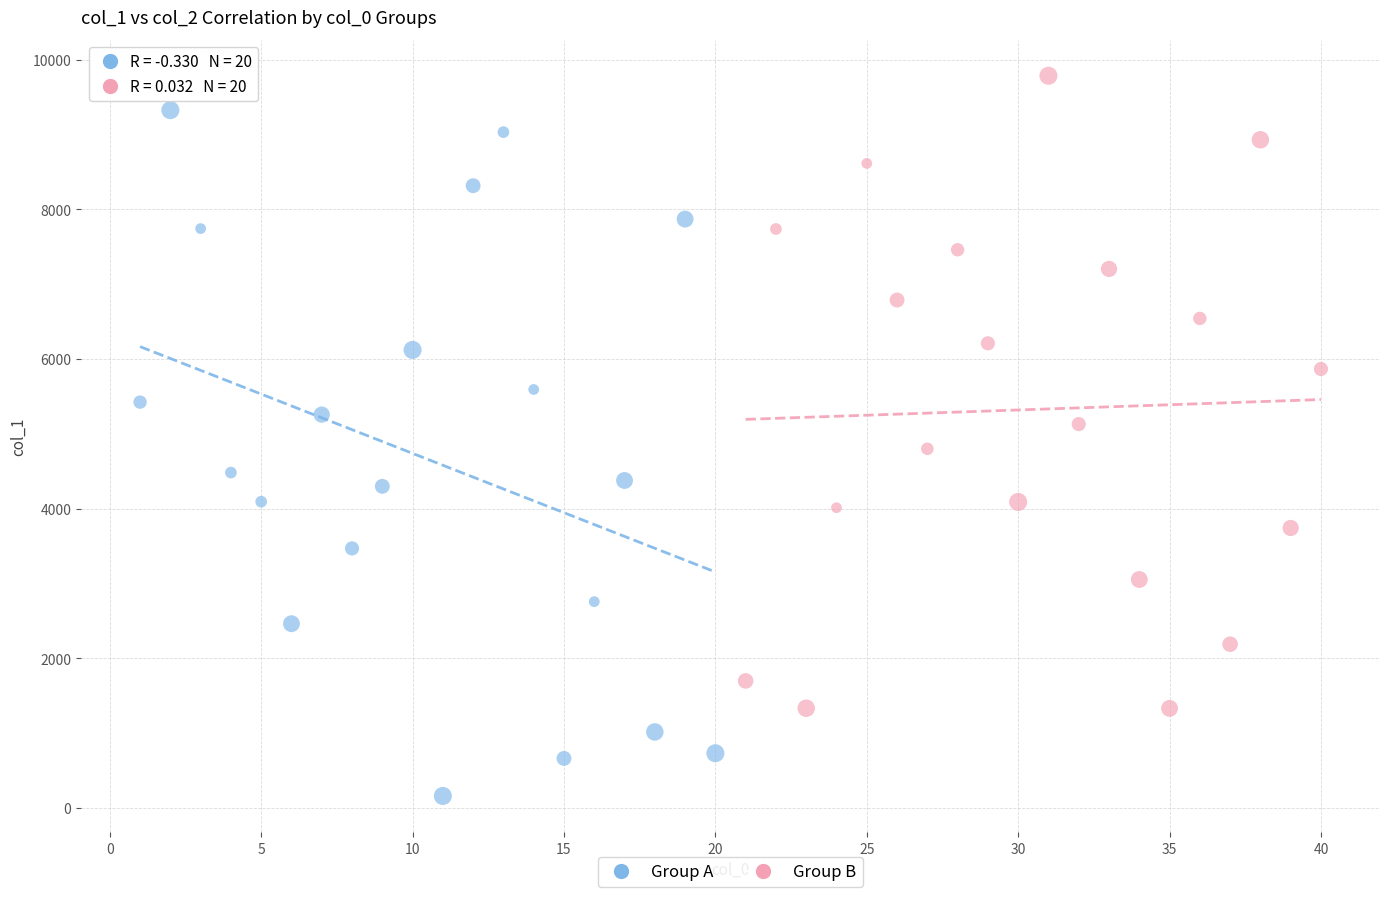

What are all the series names shown in the legend?

Group A, Group B